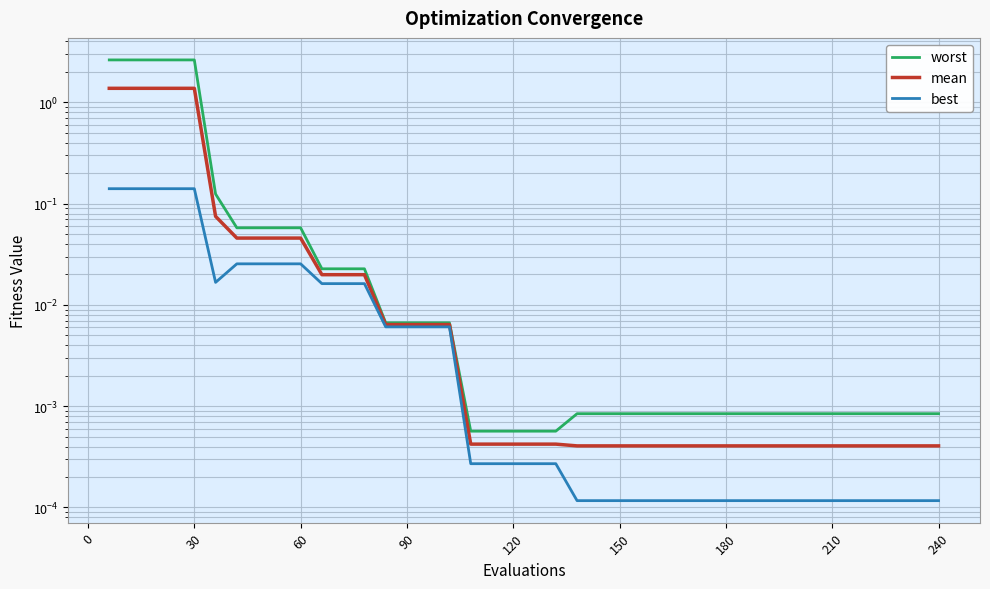

Which series has the widest spread of values?

worst